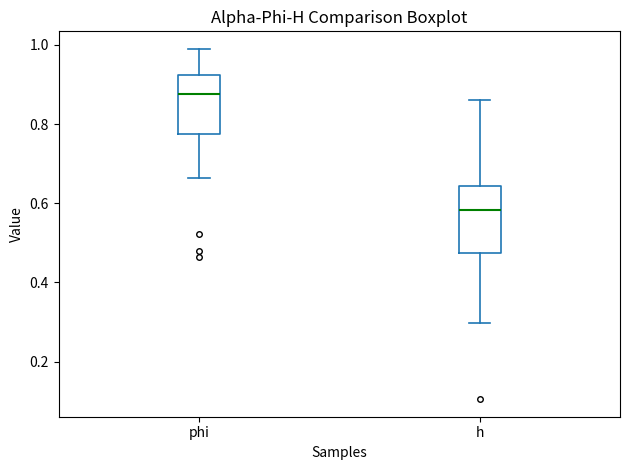

Reading left to right, transcribe this box plot: for each box, give where its median line is, the range the box spans, and where its two whiskers end, as read against the y-axis. The values are not printed on the chart, so give them approximately, as read against the axis.

phi: median 0.88, box 0.78 to 0.92, whiskers 0.66 to 0.98
h: median 0.58, box 0.48 to 0.64, whiskers 0.30 to 0.86